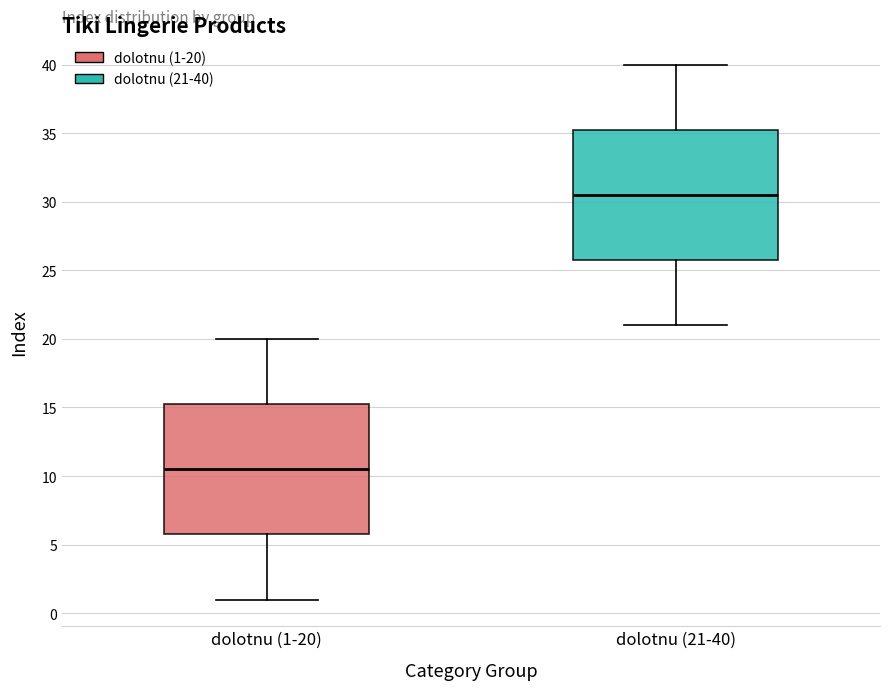

Which box's median line is the highest?

dolotnu (21-40)